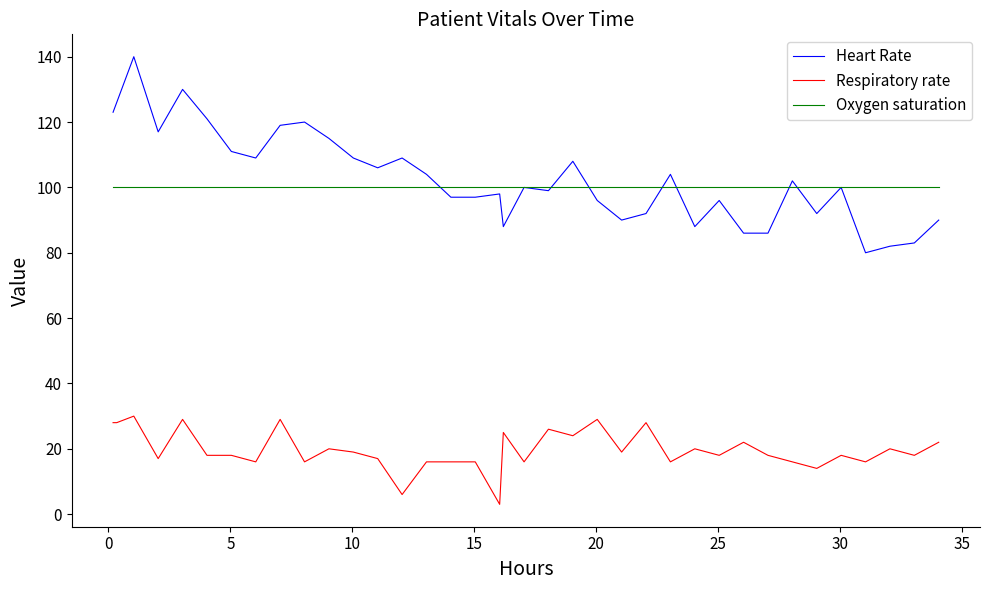

How many lines are shown in the chart?

3